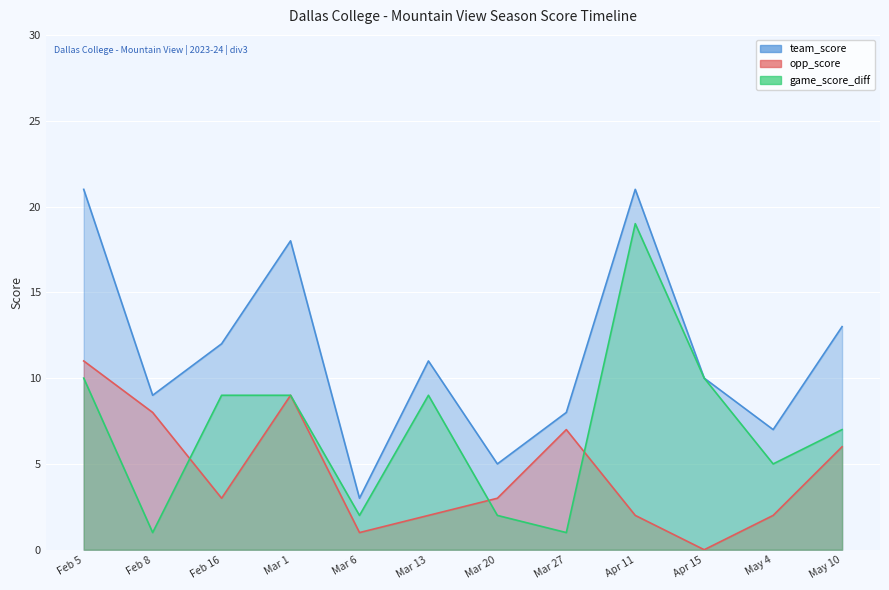

Does the chart display data point markers on the line(s)?

No